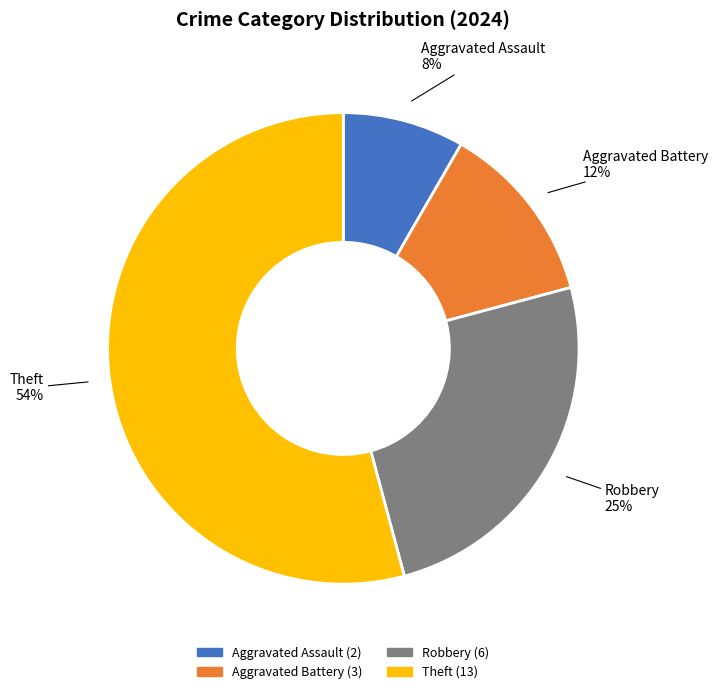

To the nearest percent, what is the average slice percentage?

25%